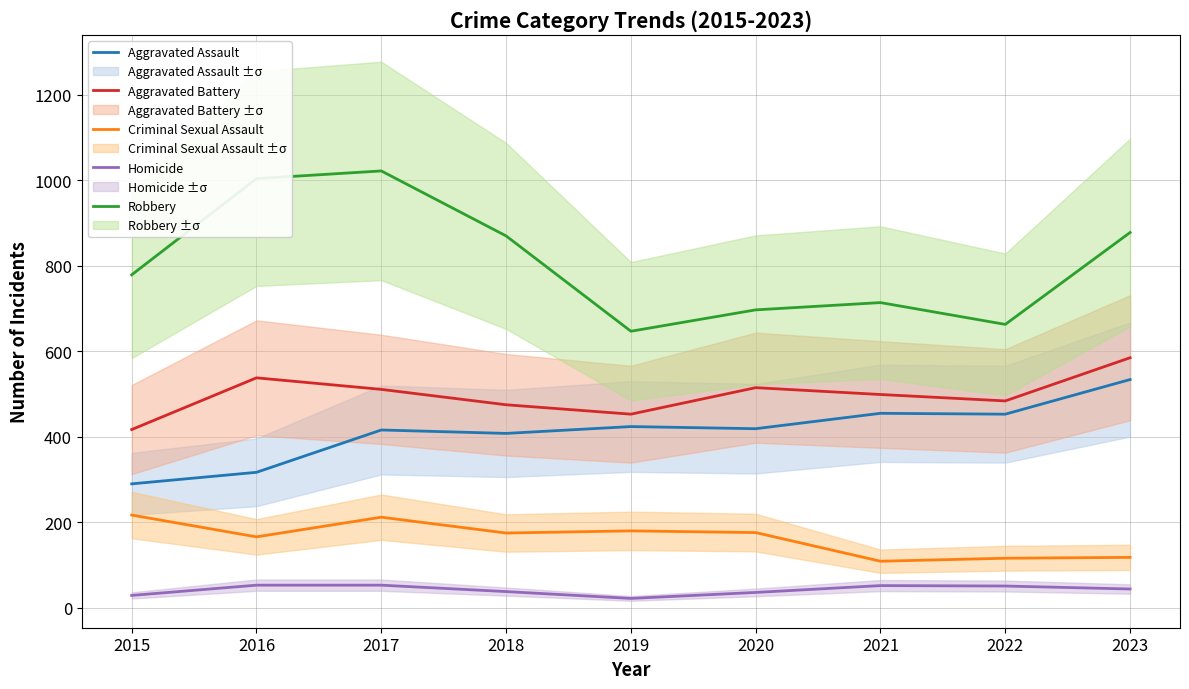

True or false: Robbery has a value of 779 at 2015.

True